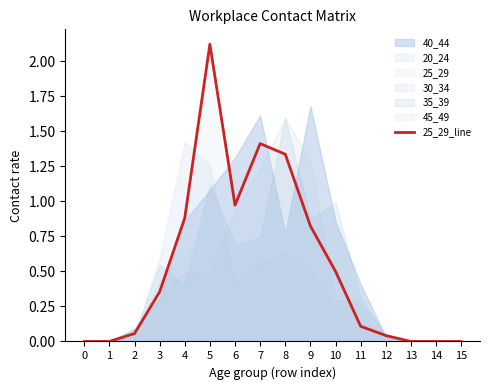

What is the sum of all values?

8.6